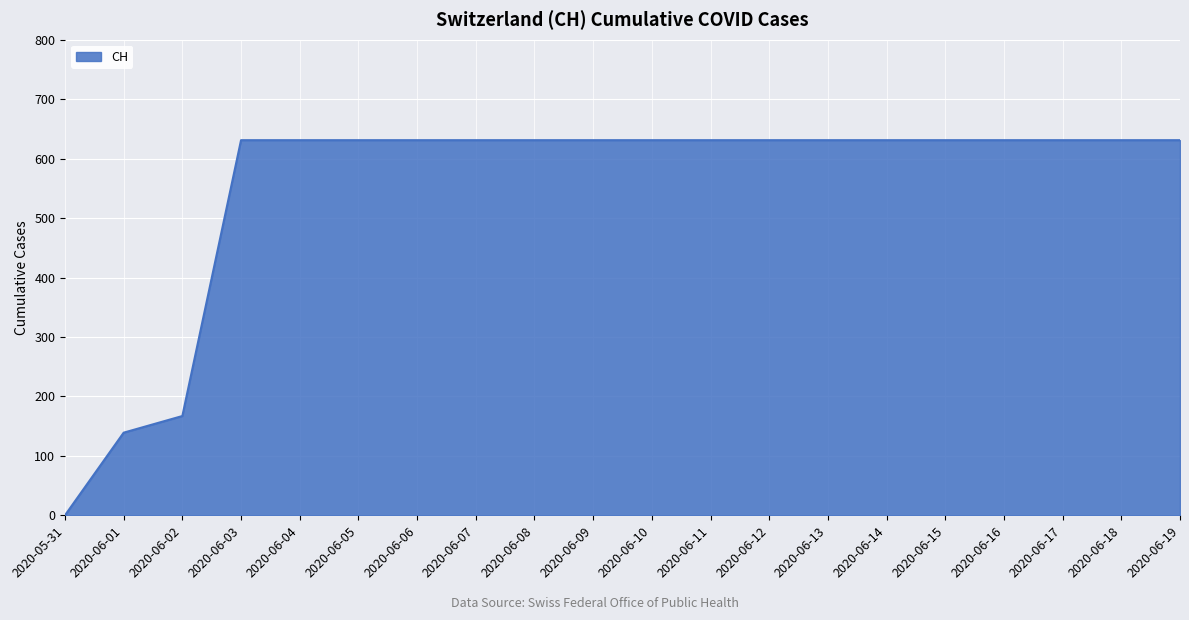

The value at 2020-06-11 is 631. True or false?

True